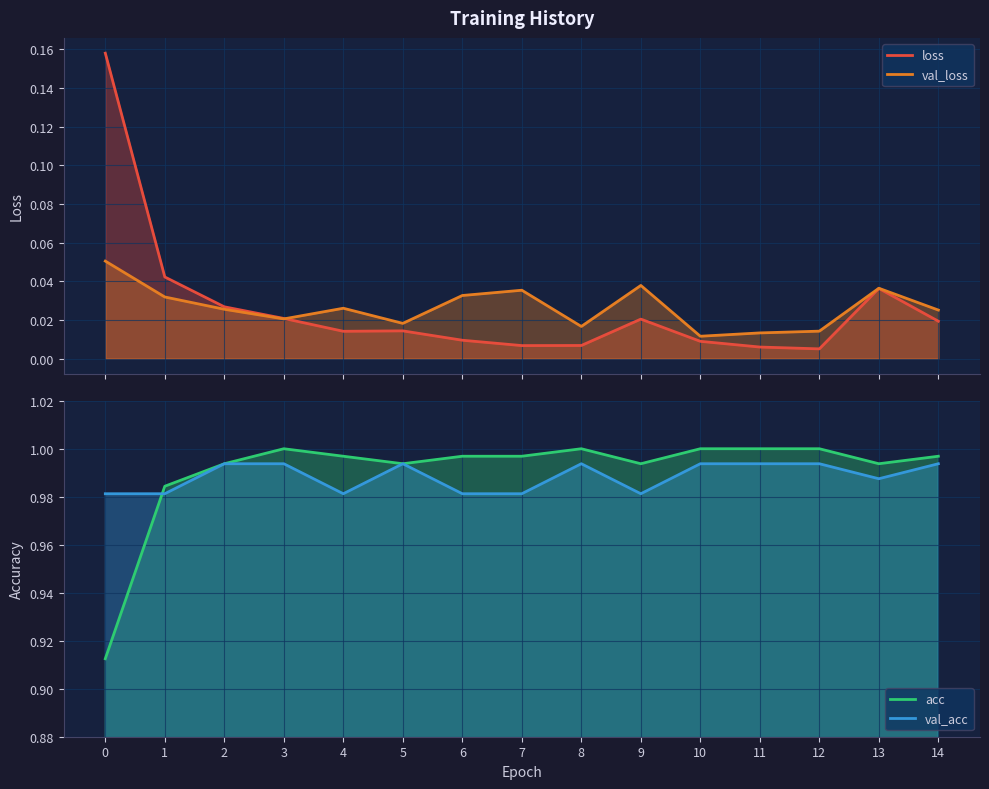

What is the sum of the val_acc values at 8 and 14?

2.0